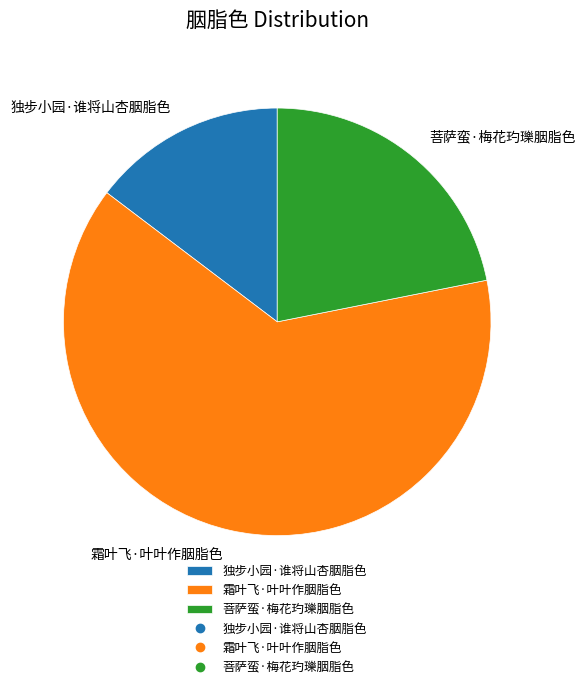

Rank the categories by value from lowest to highest.

独步小园·谁将山杏胭脂色, 菩萨蛮·梅花玓瓅胭脂色, 霜叶飞·叶叶作胭脂色